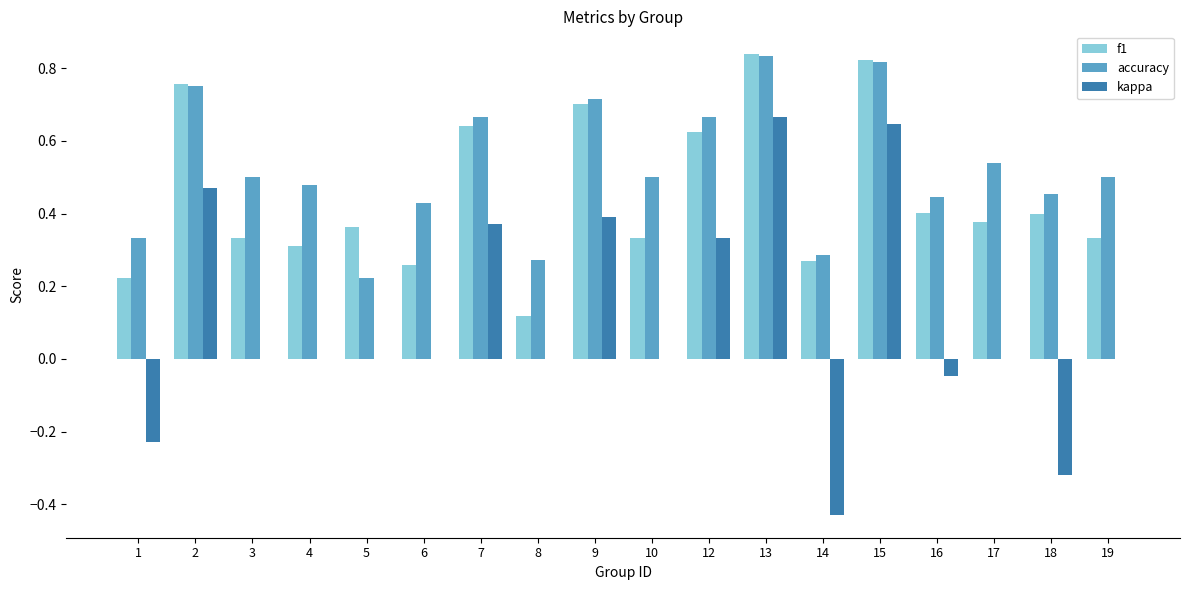

The accuracy series shows 0.5 at 17. True or false?

True